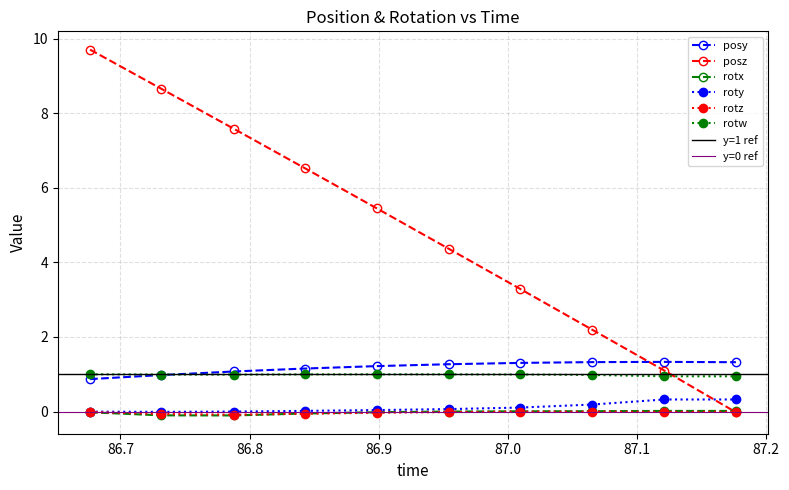

True or false: posz has more than 2 interior local peaks.

False